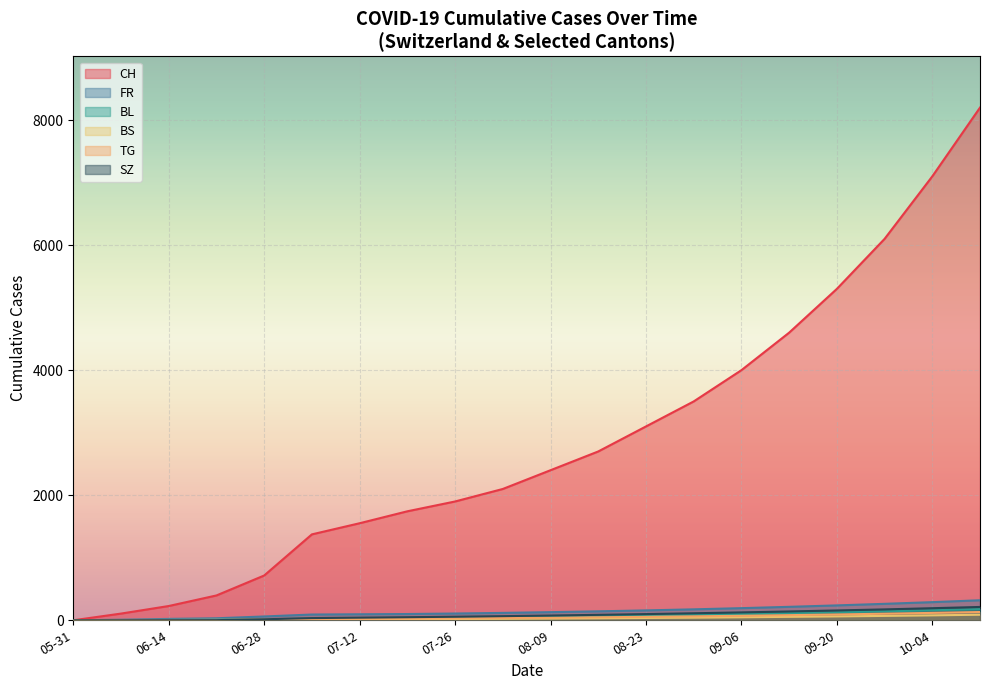

Is the value of SZ at 2020-09-13 greater than the value of TG at 2020-08-30?

No